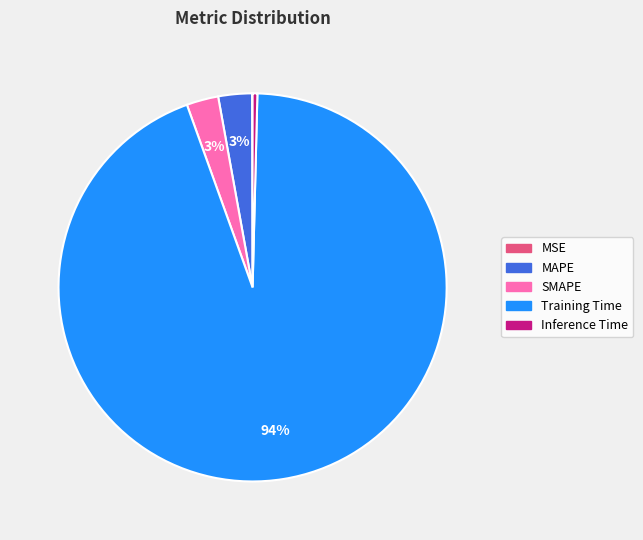

Which slice represents more than half of the pie?

Training Time